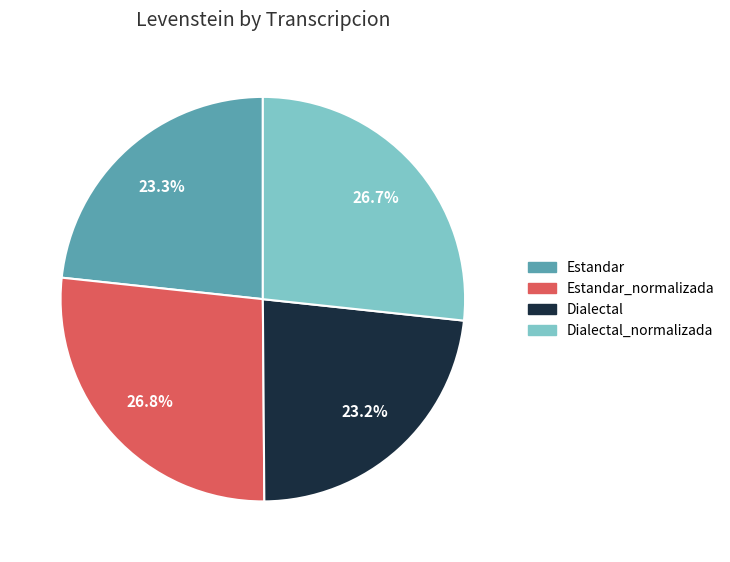

Count the number of slices in the pie.

4